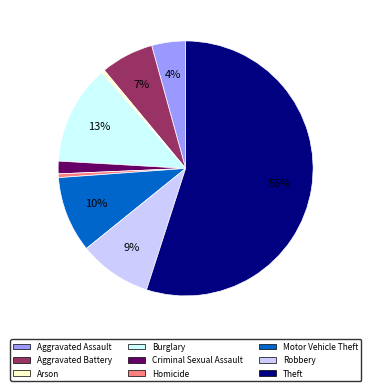

How many segments does this pie chart have?

9